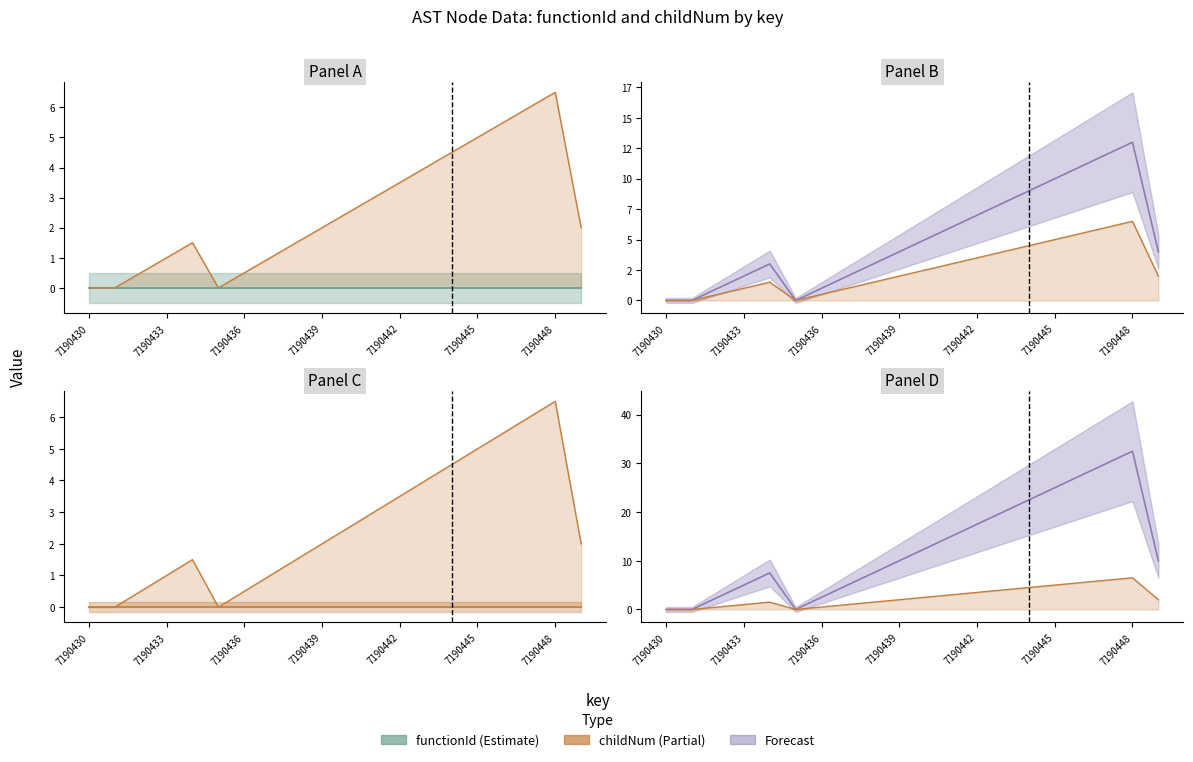

Count the number of categories in the chart.

20